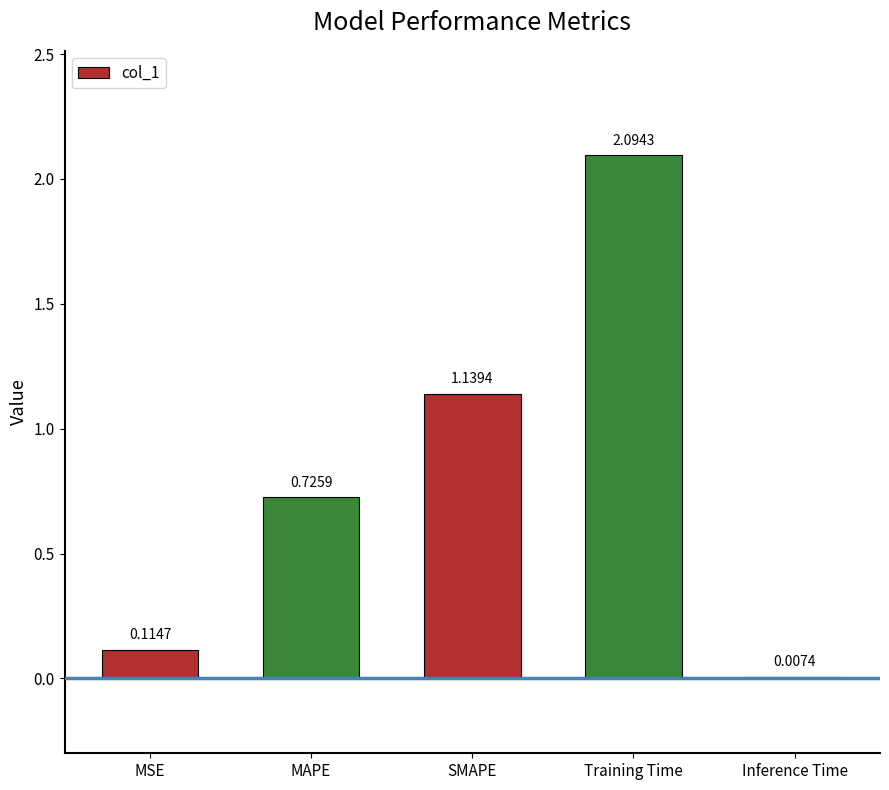

True or false: the data shows 1.2 at MAPE.

False